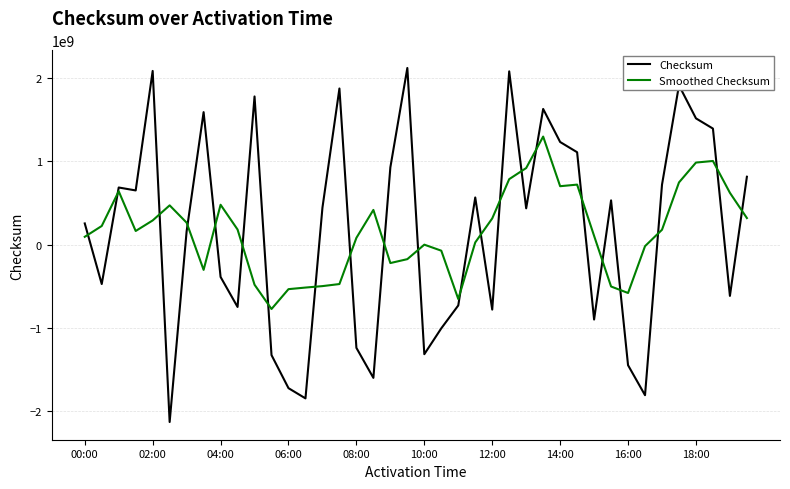

List the series in order of their peak value, lowest first.

Smoothed Checksum, Checksum